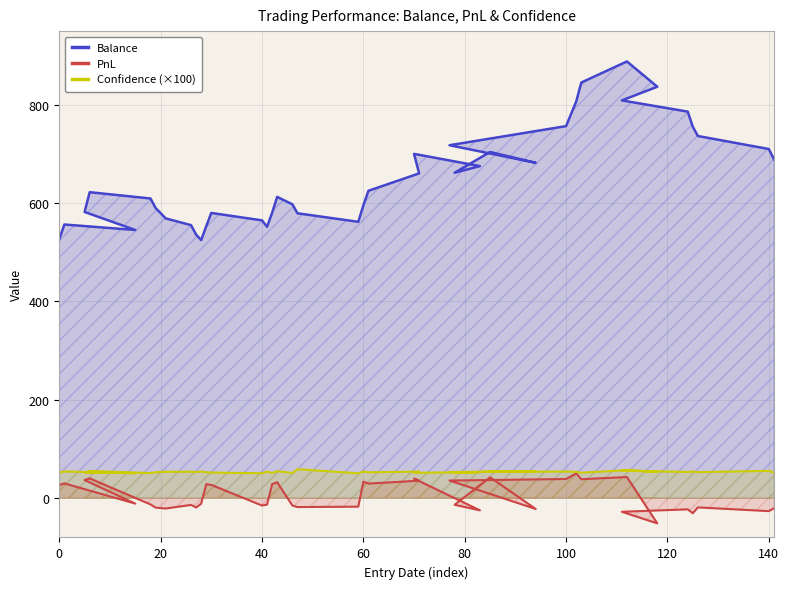

Is it true that PnL equals -22.1 at 27?

True